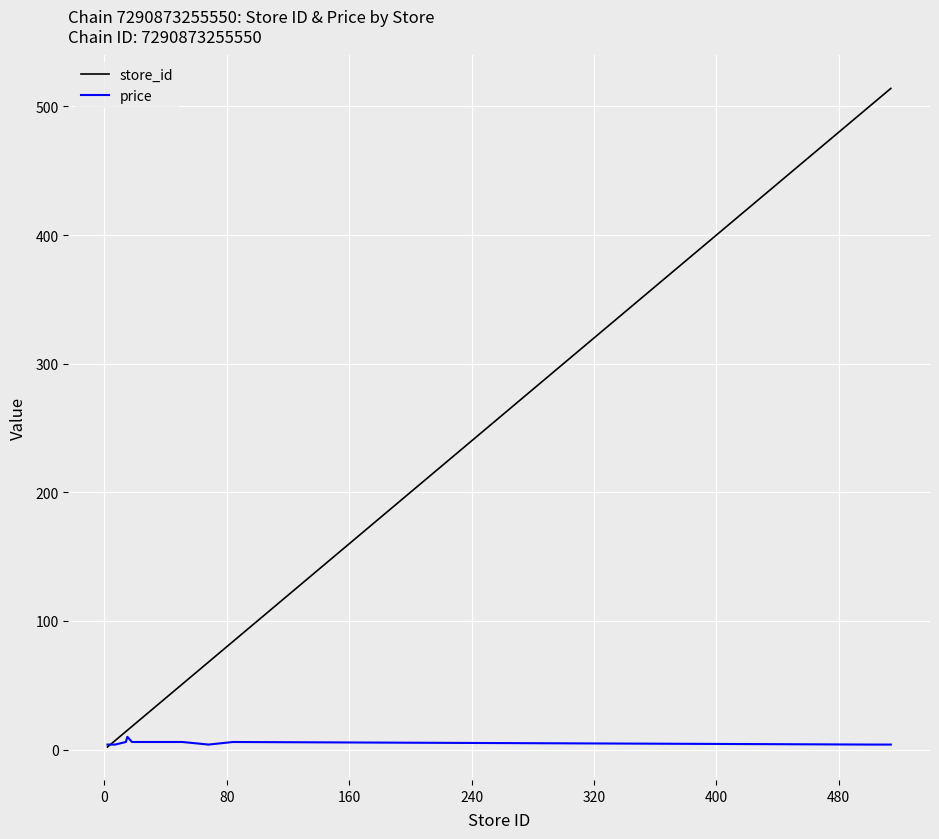

Which series has the widest spread of values?

store_id